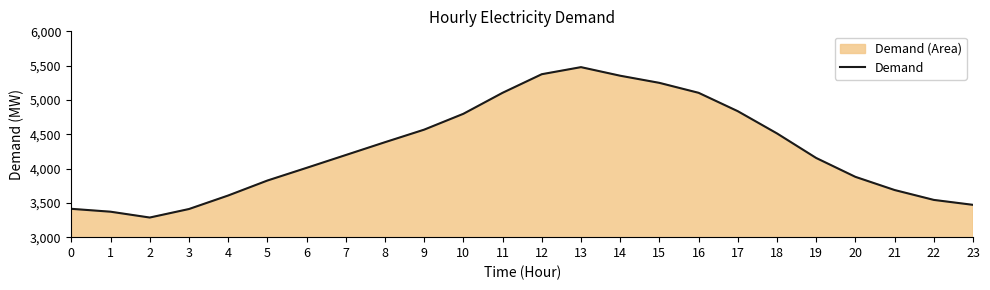

What is the smallest value displayed?

3286